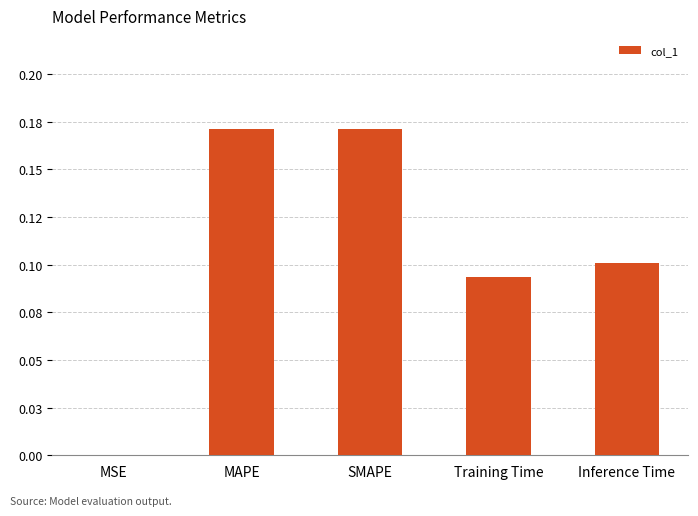

Rank the categories by value from lowest to highest.

MSE, Training Time, Inference Time, SMAPE, MAPE